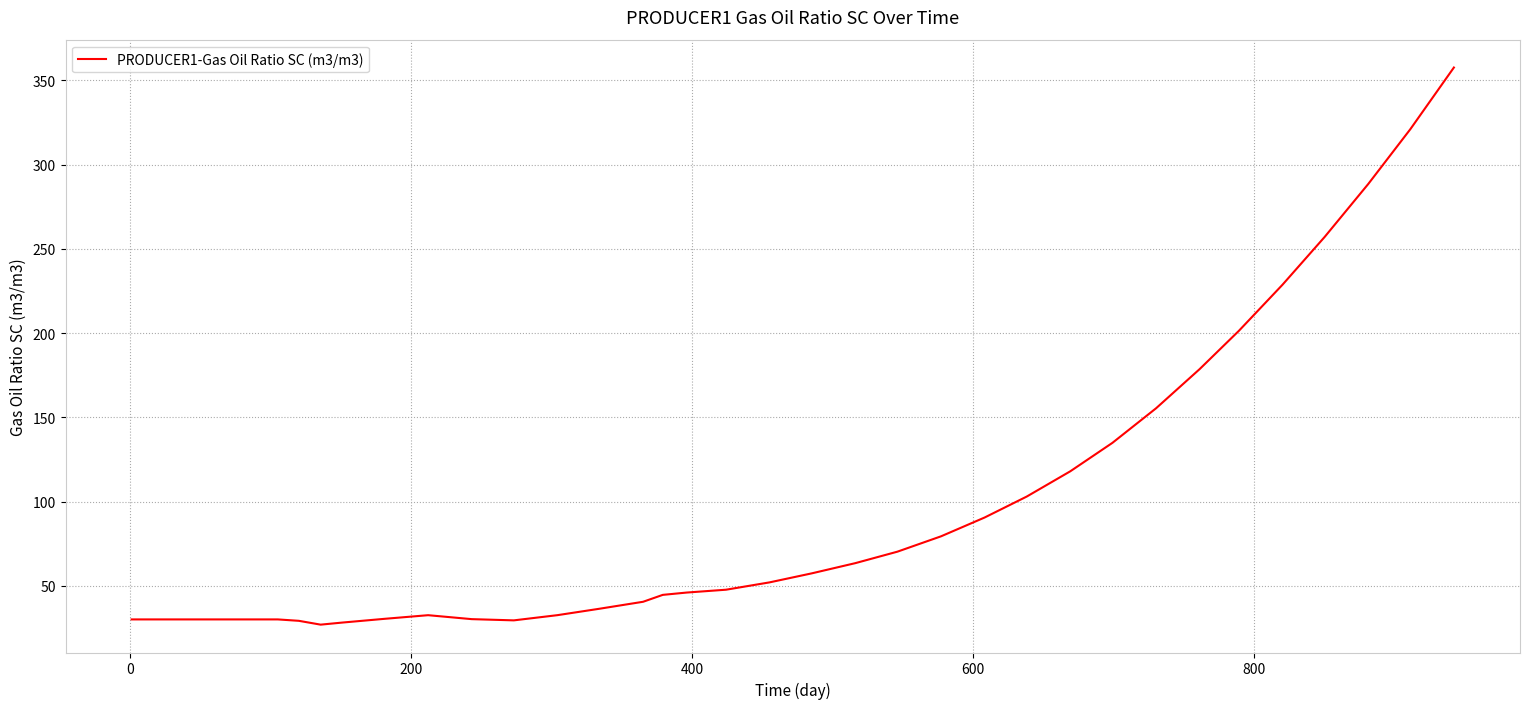

What is the maximum value shown in the chart?

357.6